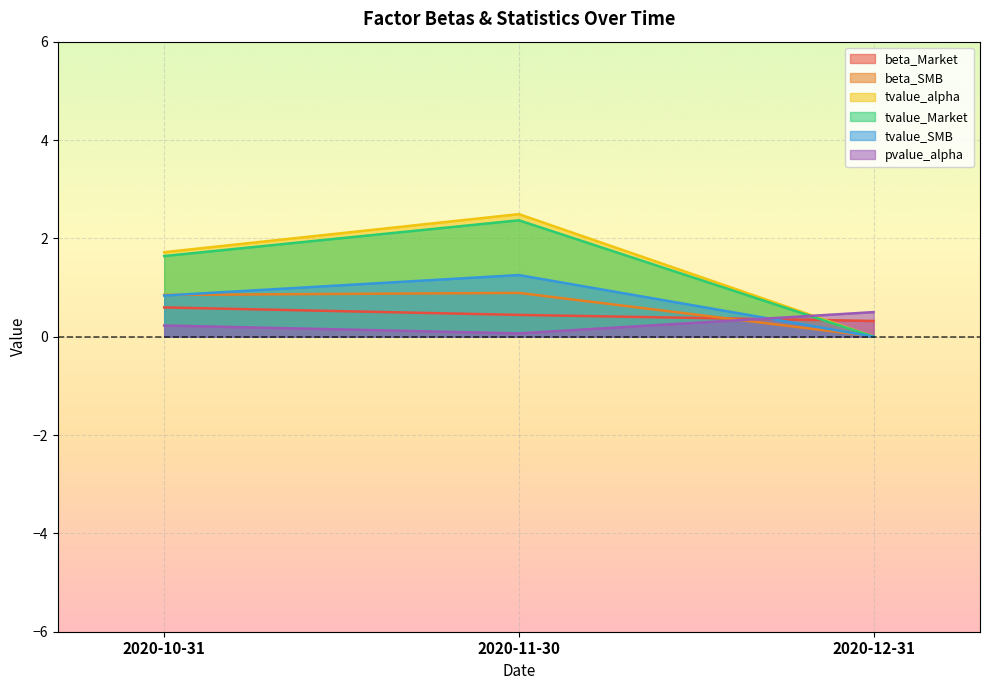

Which category has the lowest value in the pvalue_alpha series?

2020-11-30